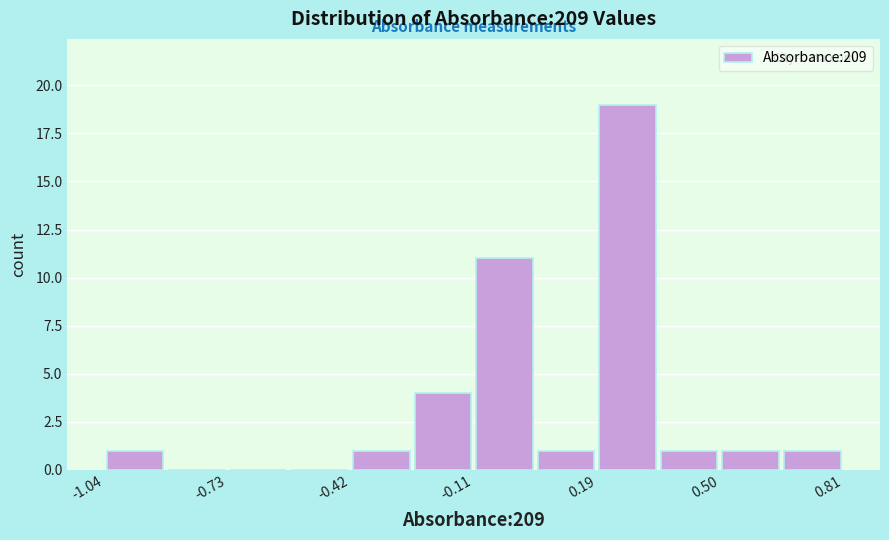

Around what value on the x-axis is the tallest bar? Give the approximate position of its centre, as read against the axis.

0.25